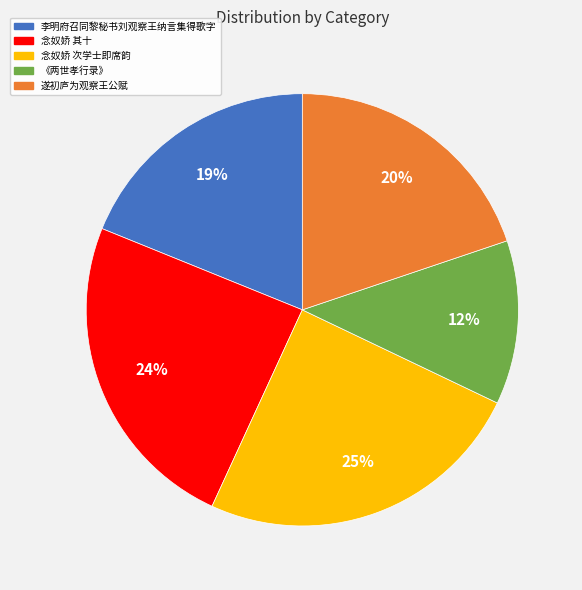

How many slices are in this pie chart?

5